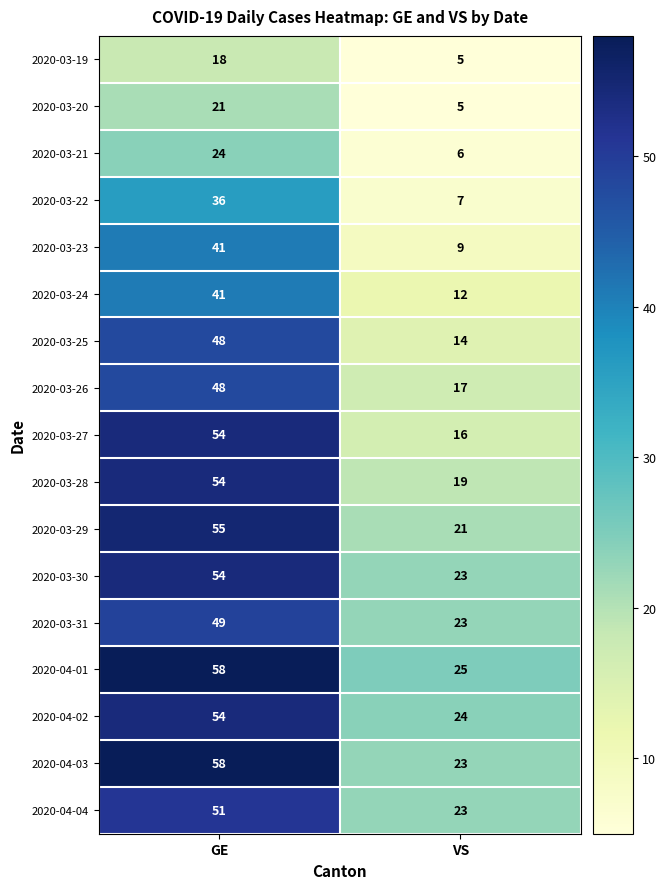

Which series has the largest range (max minus min)?

2020-03-27